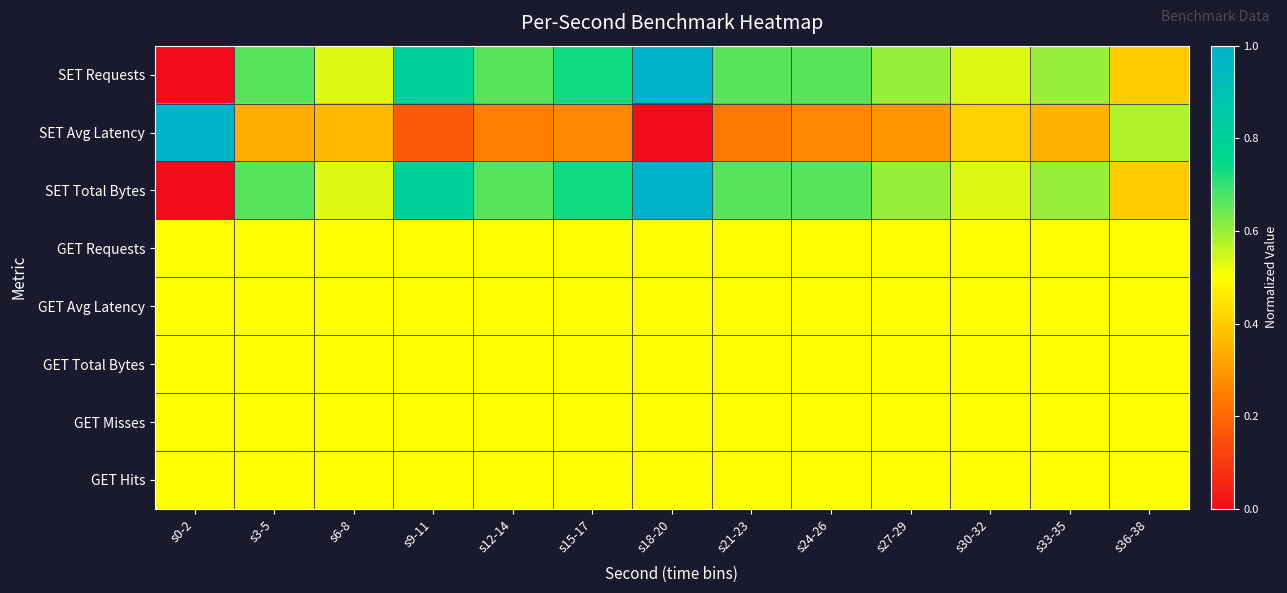

Which series has the largest range (max minus min)?

SET Requests